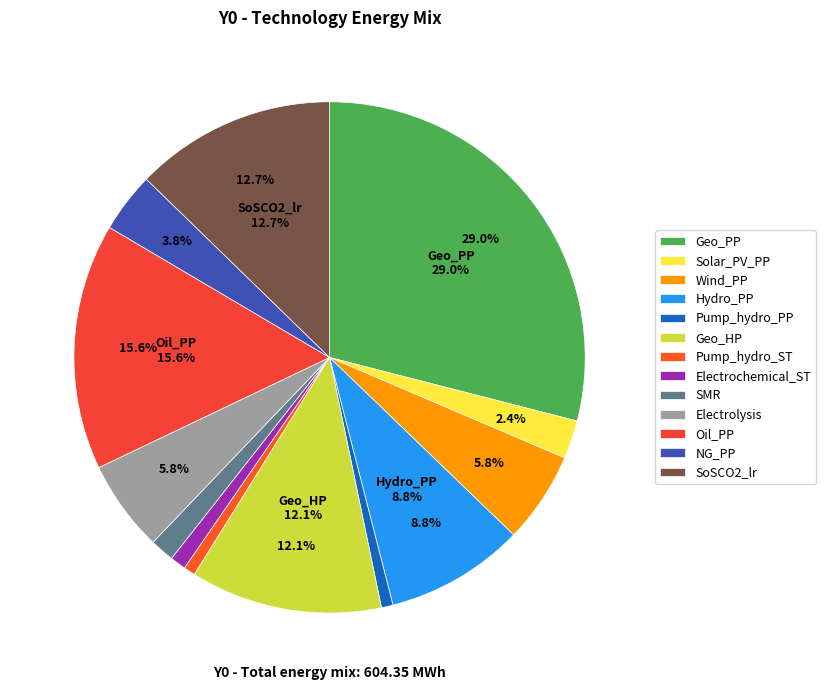

To the nearest percent, what percentage of the pie is Pump_hydro_ST?

1%